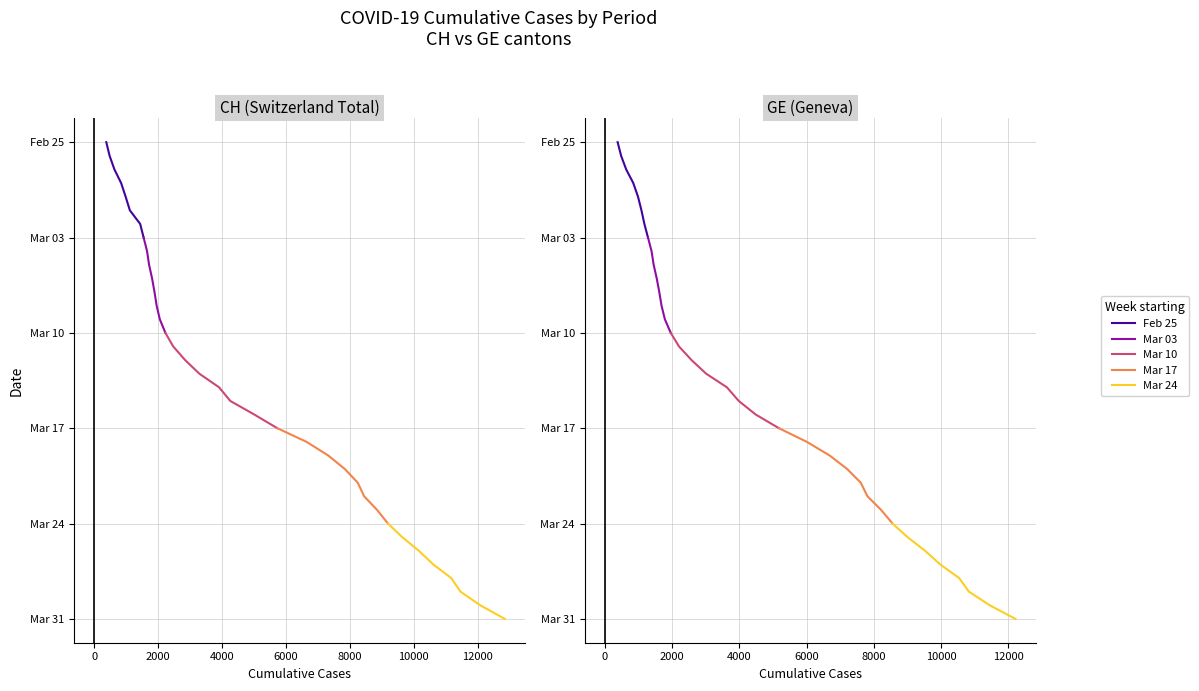

What is the total value across all series at 12000?

91690